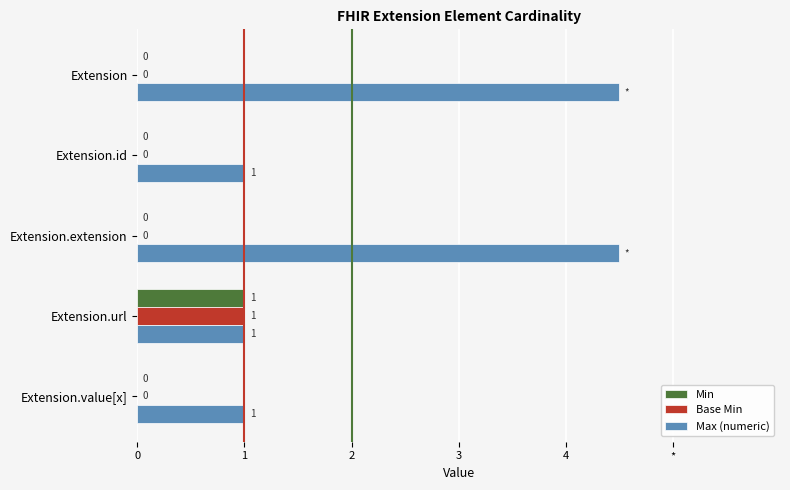

What are all the series names shown in the legend?

Min, Base Min, Max (numeric)